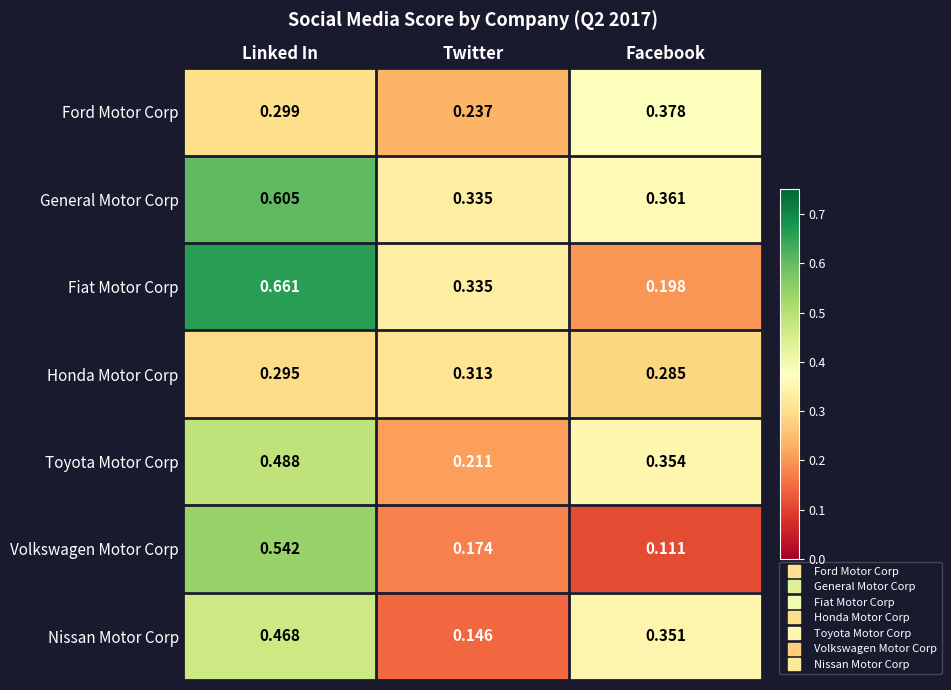

At which label does General Motor Corp reach its peak?

Linked In